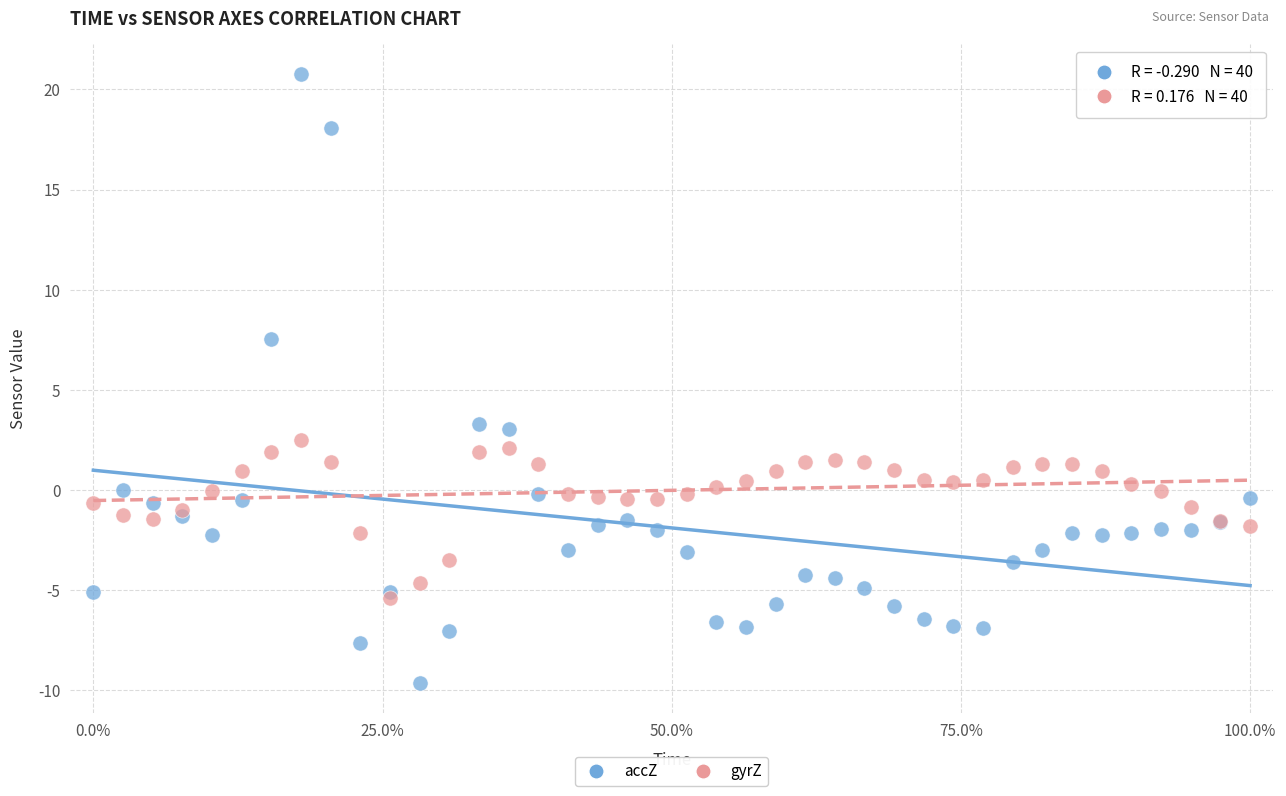

Which series has the largest Y range (max minus min)?

accZ